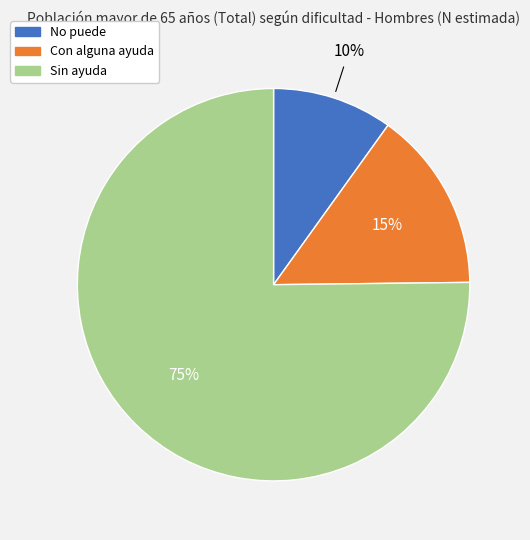

Approximately how many times larger is the value at Con alguna ayuda compared to Sin ayuda?

0.2